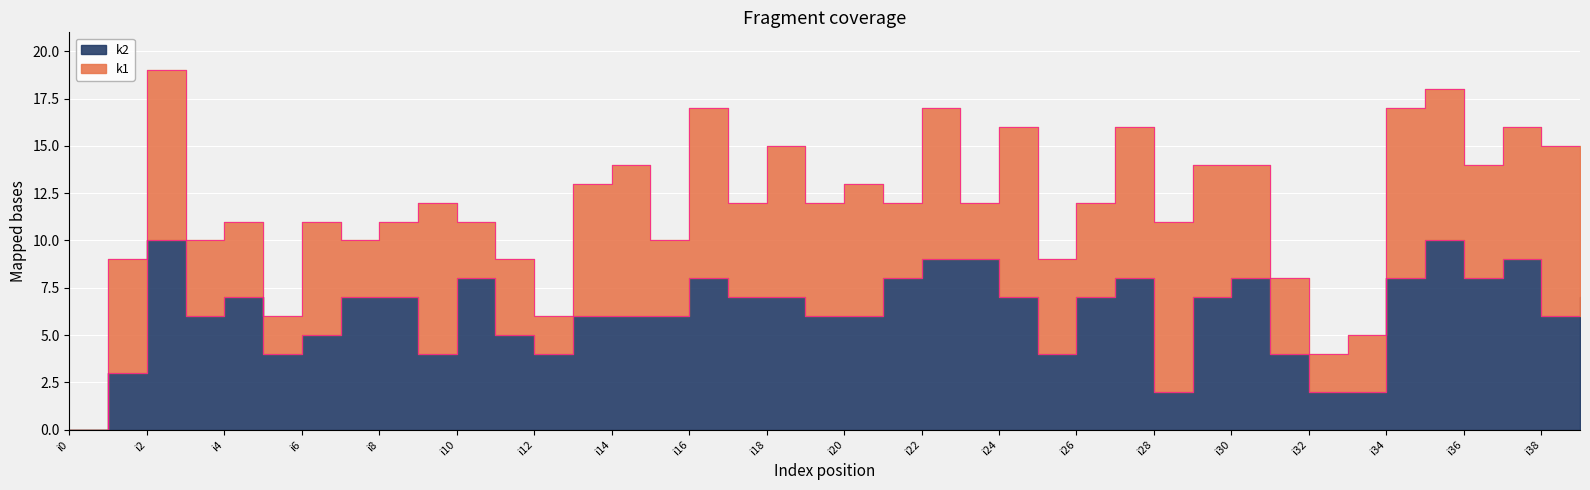

List the labels in order of value, largest first.

i2, i35, i22, i23, i37, i10, i16, i21, i27, i30, i34, i36, i4, i7, i8, i17, i18, i24, i26, i29, i39, i3, i13, i14, i15, i19, i20, i38, i6, i11, i5, i9, i12, i25, i31, i1, i28, i32, i33, i0